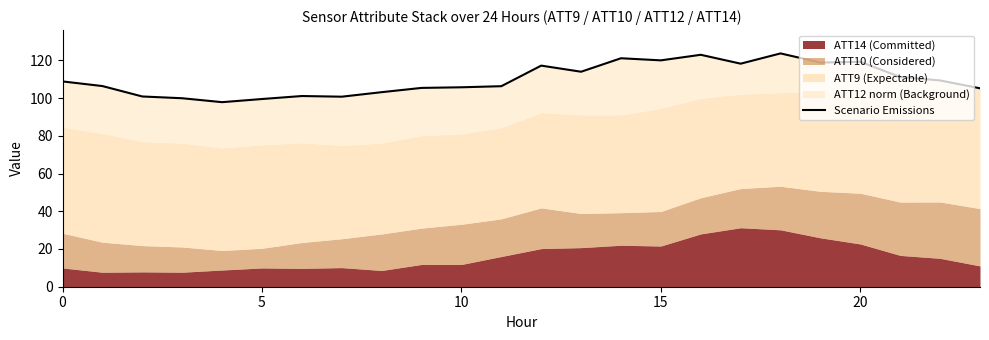

Between 18 and 14, which is larger?

18